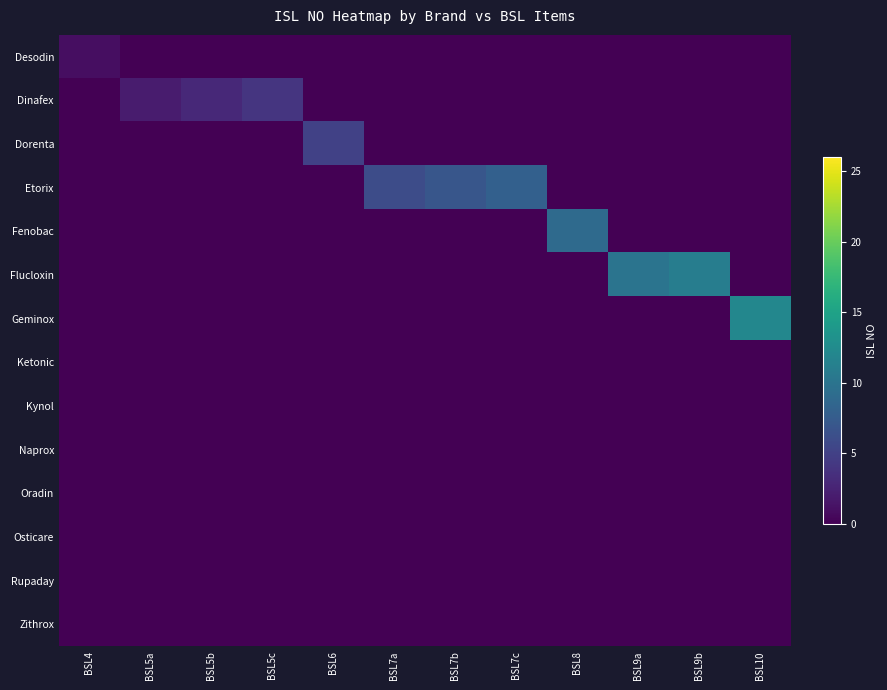

At how many categories does at least one series exceed 3?

9